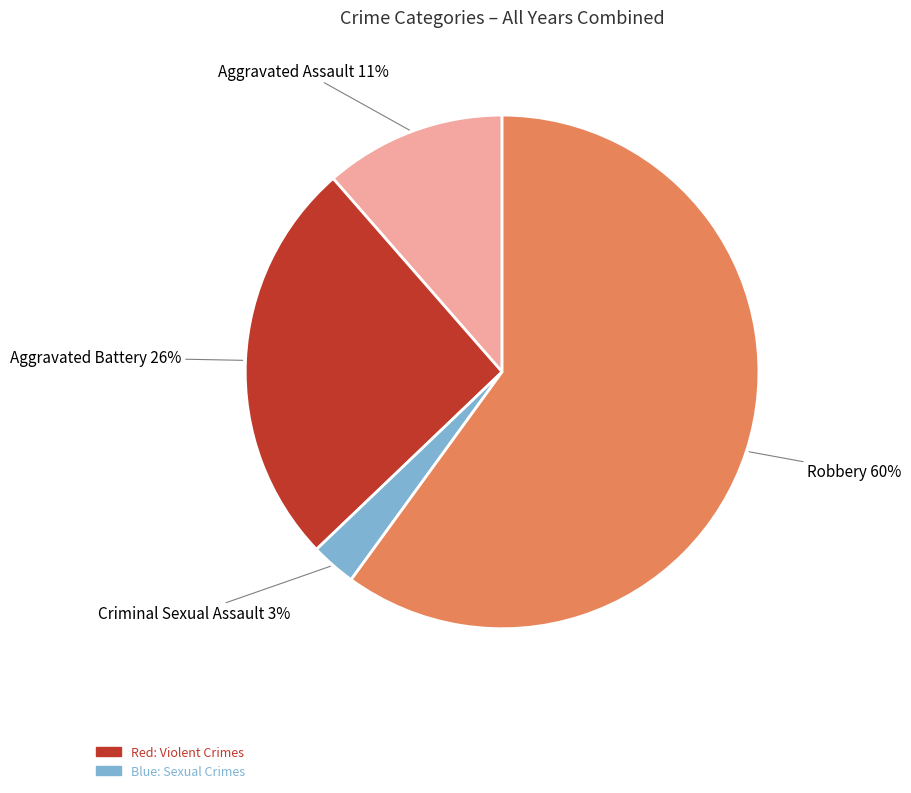

Does any single category account for the majority?

Yes